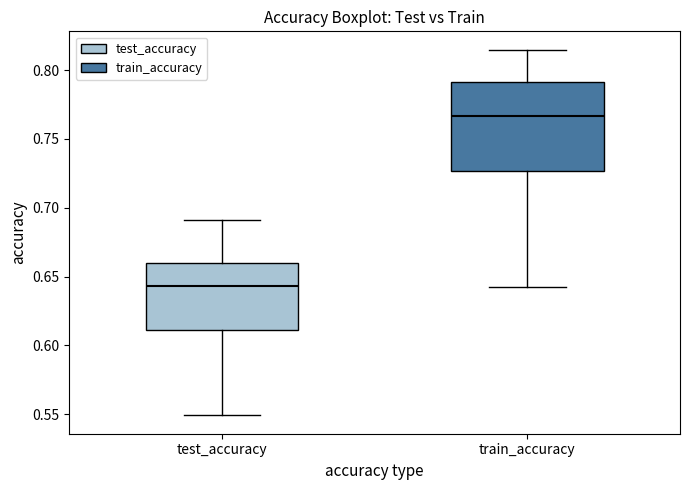

Where is the upper edge of the box for test_accuracy on the y-axis? The values are not printed on the chart, so give them approximately, as read against the axis.

0.660